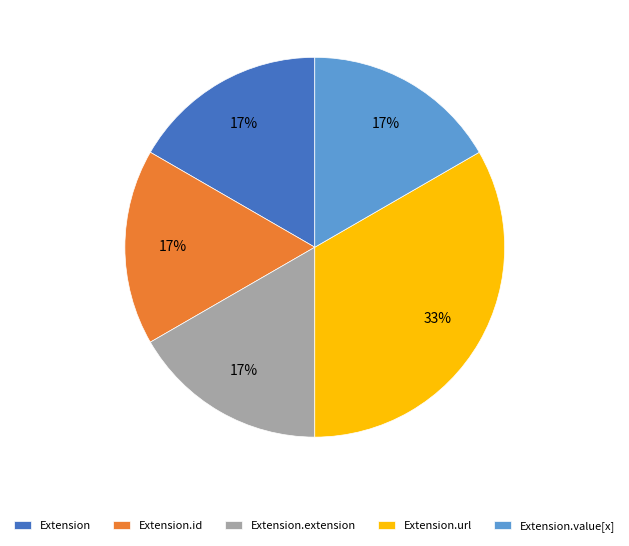

How many segments does this pie chart have?

5